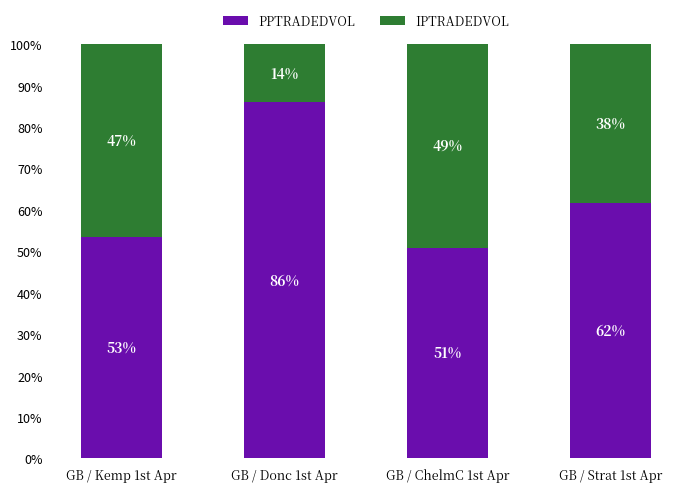

List the labels in order of PPTRADEDVOL value, largest first.

GB / Donc 1st Apr, GB / Strat 1st Apr, GB / Kemp 1st Apr, GB / ChelmC 1st Apr